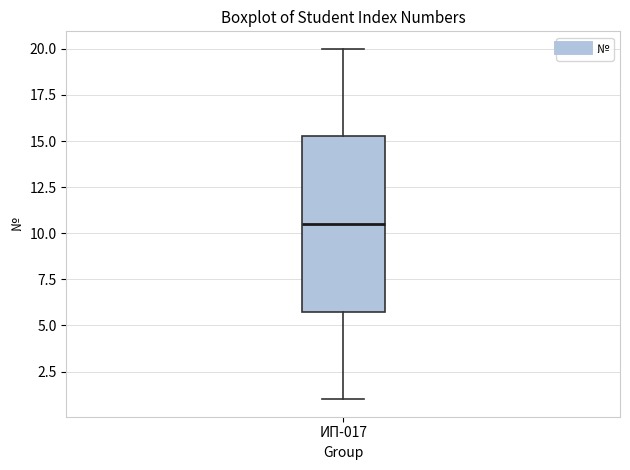

Read this box plot against the y-axis: the position of the median line, the range covered by the box, and the ends of both whiskers. The values are not printed on the chart, so give them approximately, as read against the axis.

median 10.5, box 6.0 to 15.5, whiskers 1.0 to 20.0